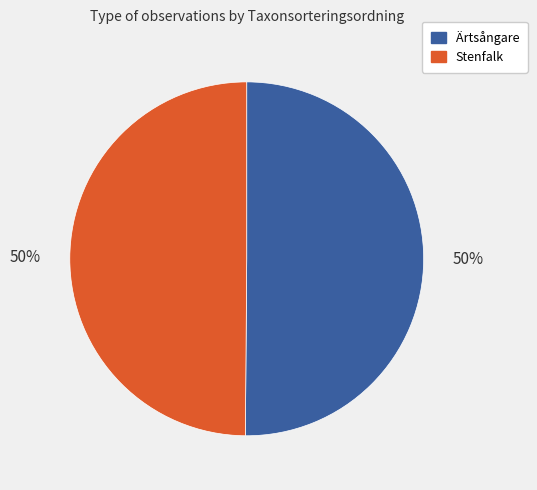

How many slices are in this pie chart?

2